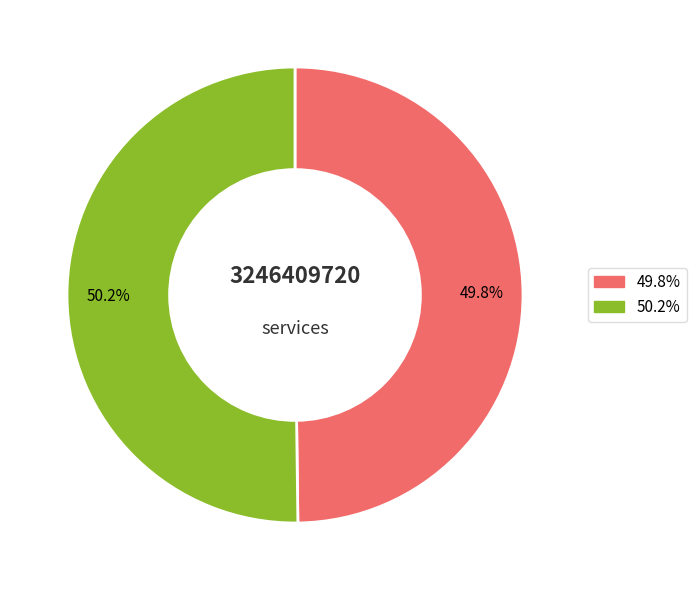

How many slices are in this pie chart?

2